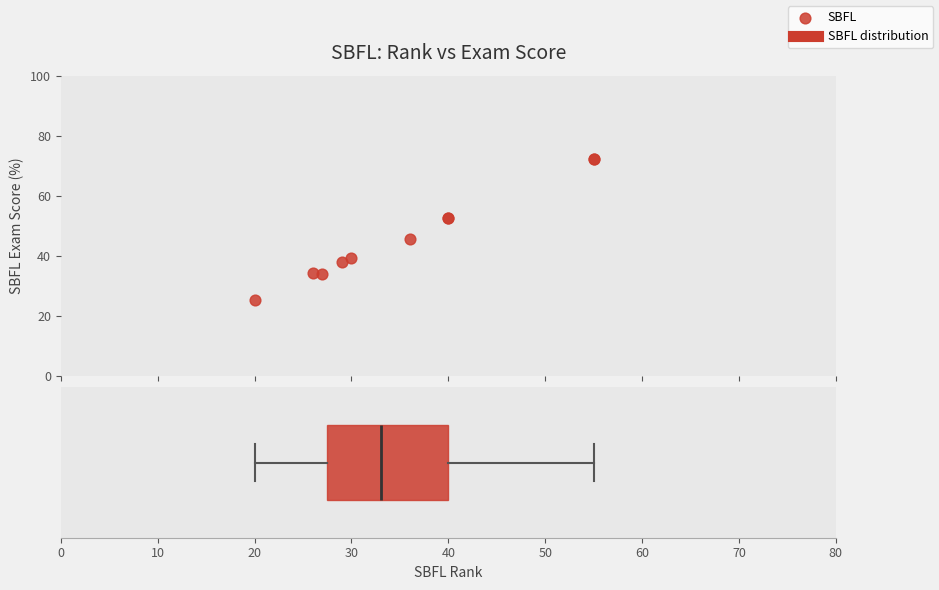

What Y value in the scatter plot is closest to 48?

45.6